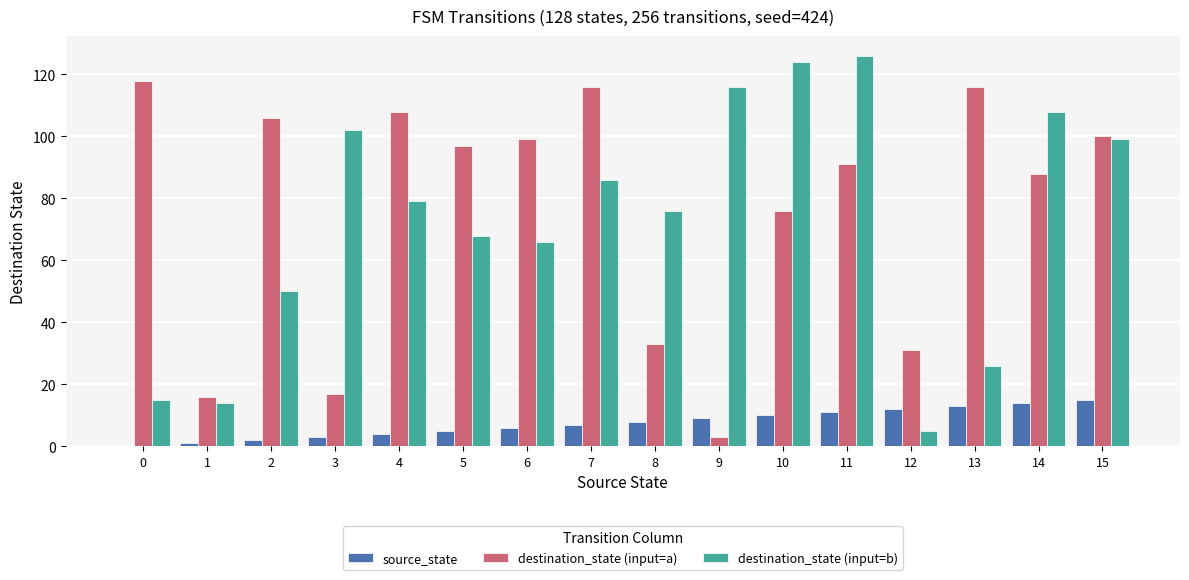

Is it true that destination_state (input=a) equals 144 at 2?

False